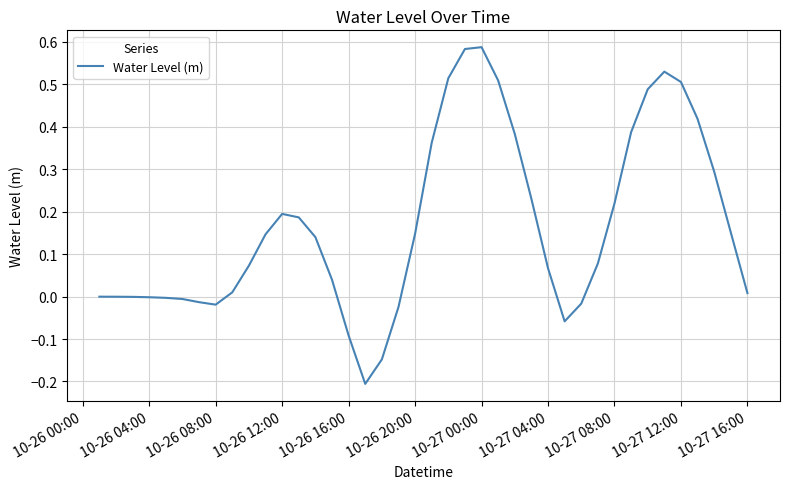

What is the difference between the maximum and minimum values?

0.8